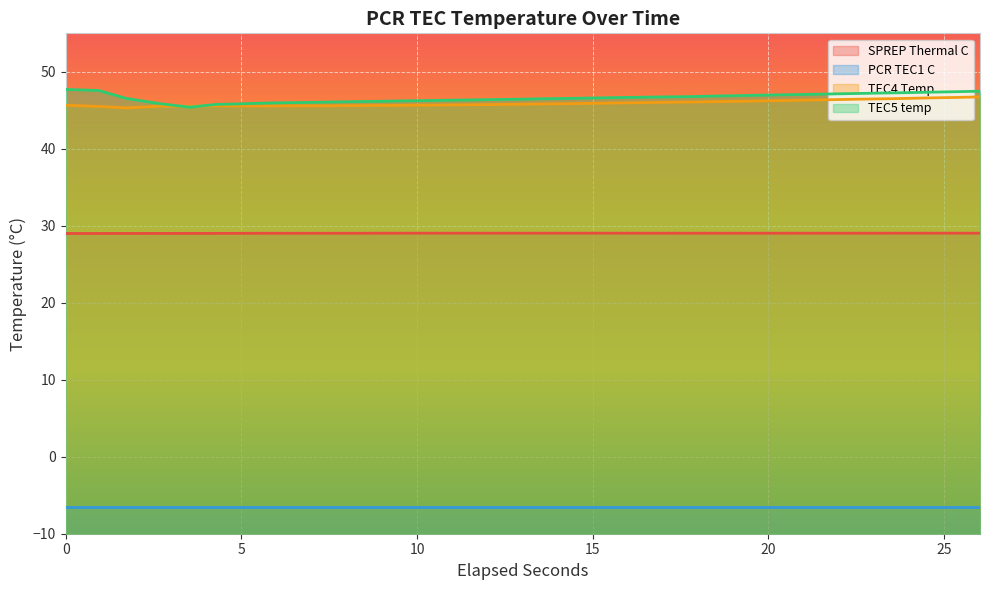

How many lines are shown in the chart?

4